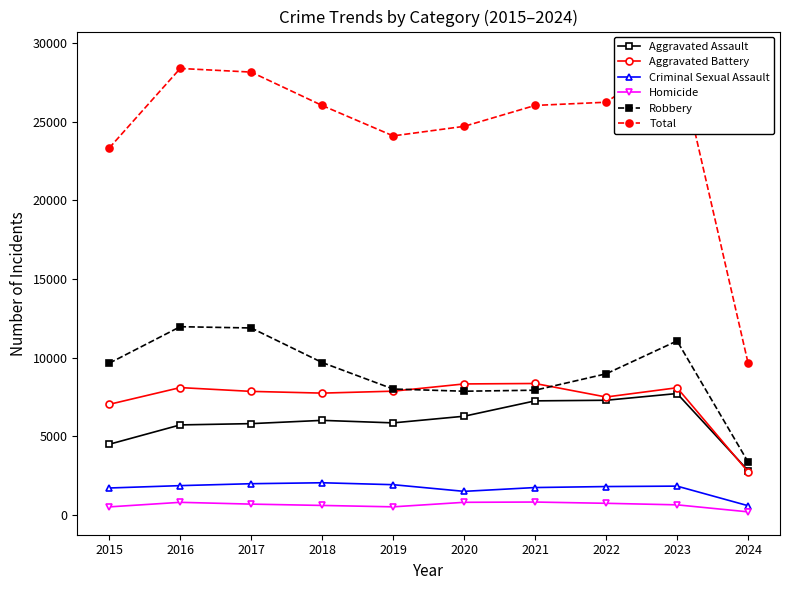

What is the difference between the maximum and minimum values in the Aggravated Battery series?

5616